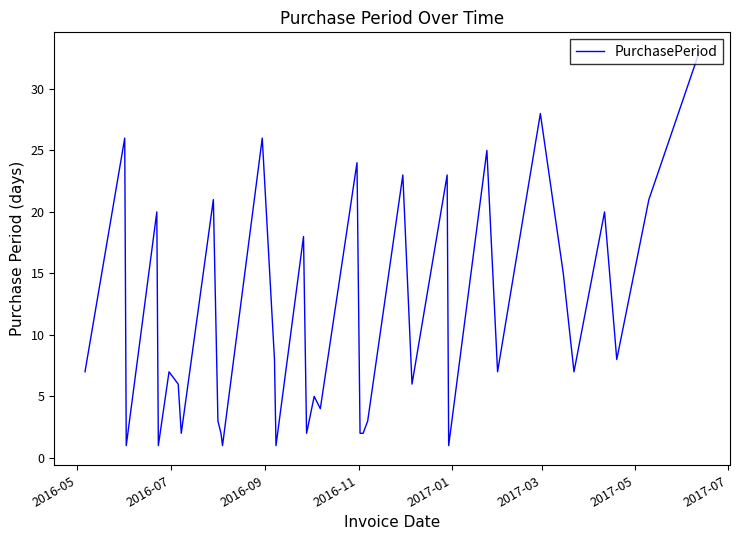

What is the maximum value shown in the chart?

33